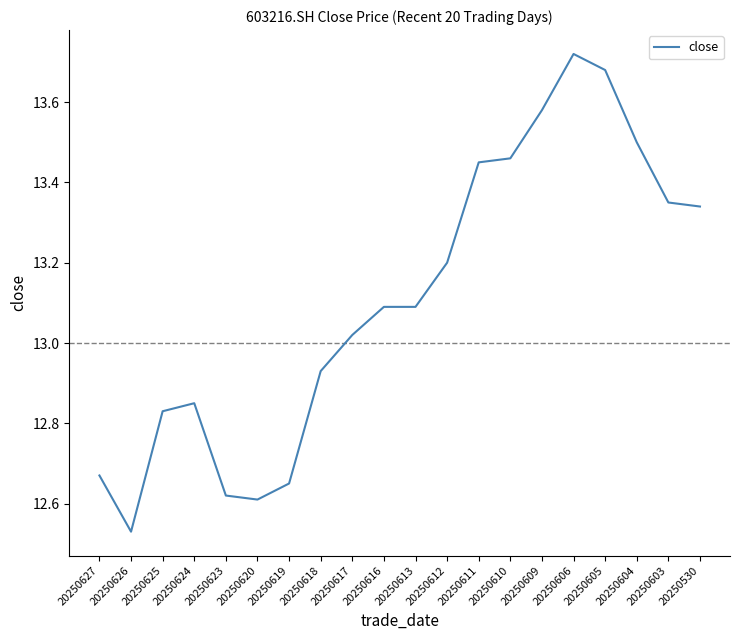

What is the difference between the values at 20250627 and 20250613?

0.4